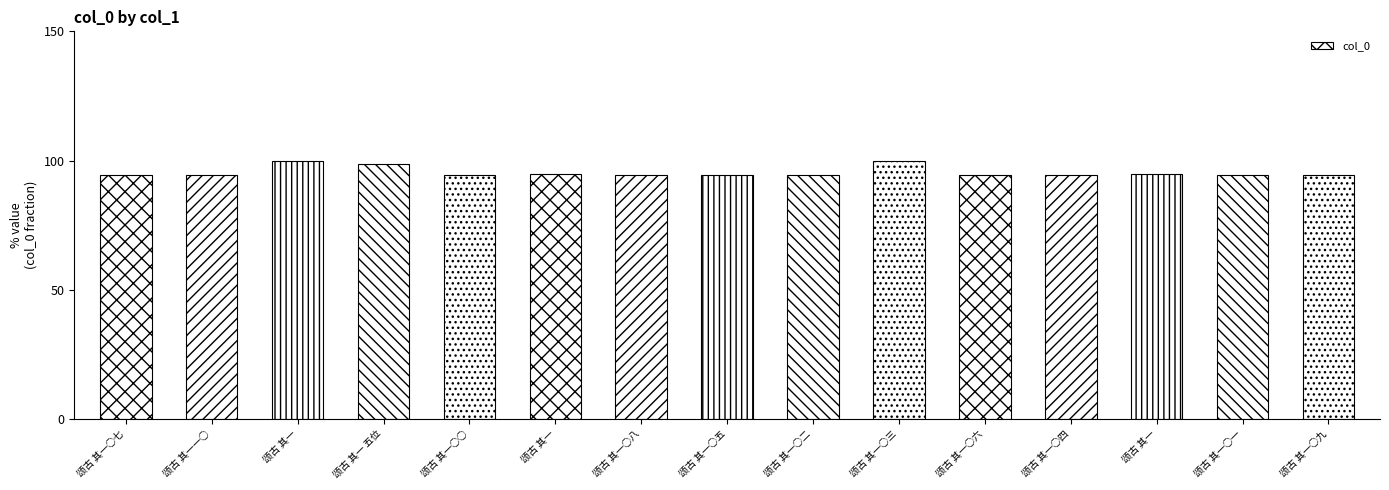

What is the minimum value shown in the chart?

94.5